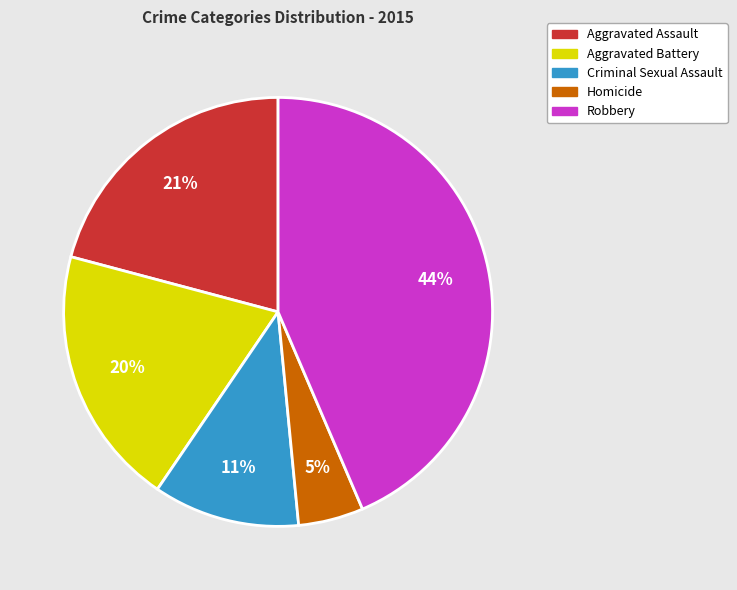

How many segments does this pie chart have?

5